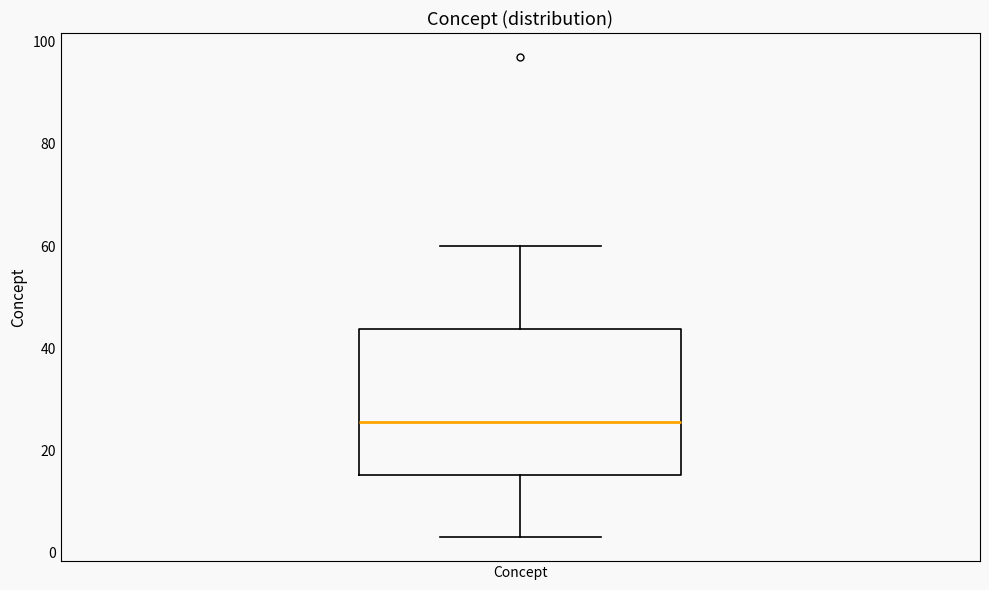

Read this box plot against the y-axis: the position of the median line, the range covered by the box, and the ends of both whiskers. The values are not printed on the chart, so give them approximately, as read against the axis.

median 26, box 16 to 44, whiskers 4 to 60